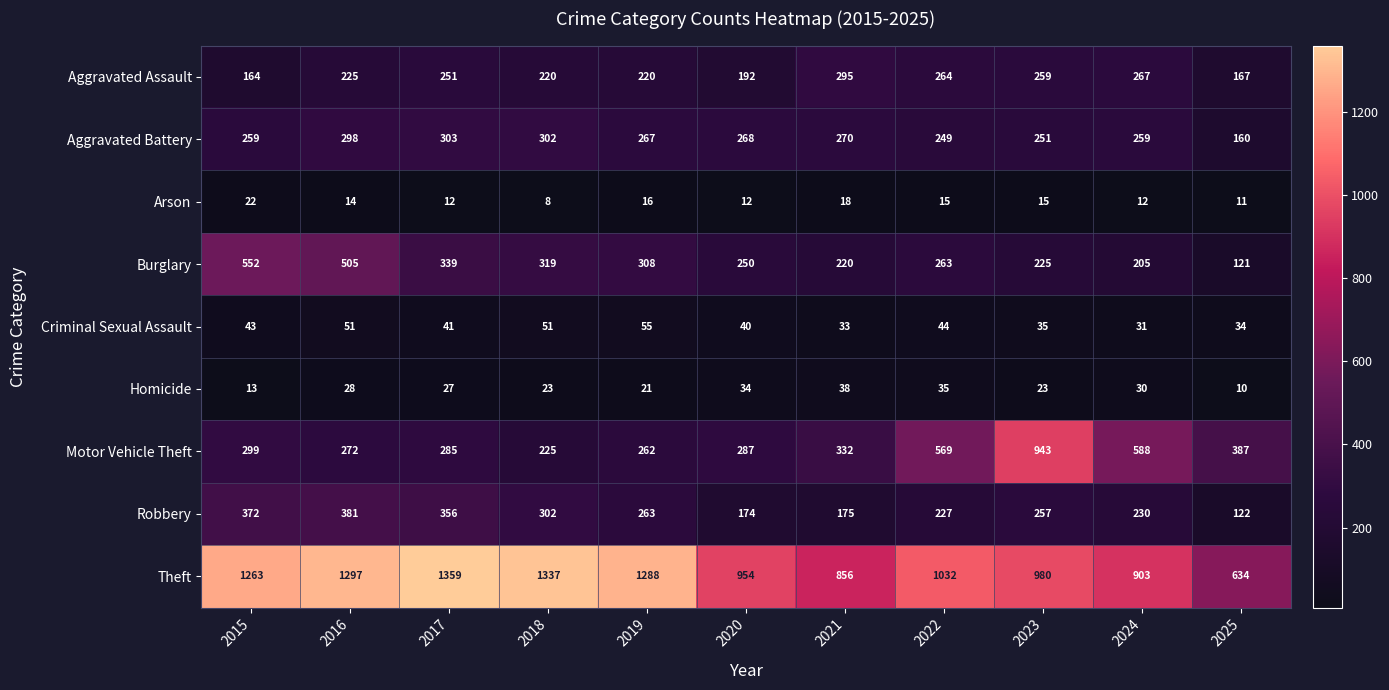

Is it true that Aggravated Battery equals 122 at 2015?

False